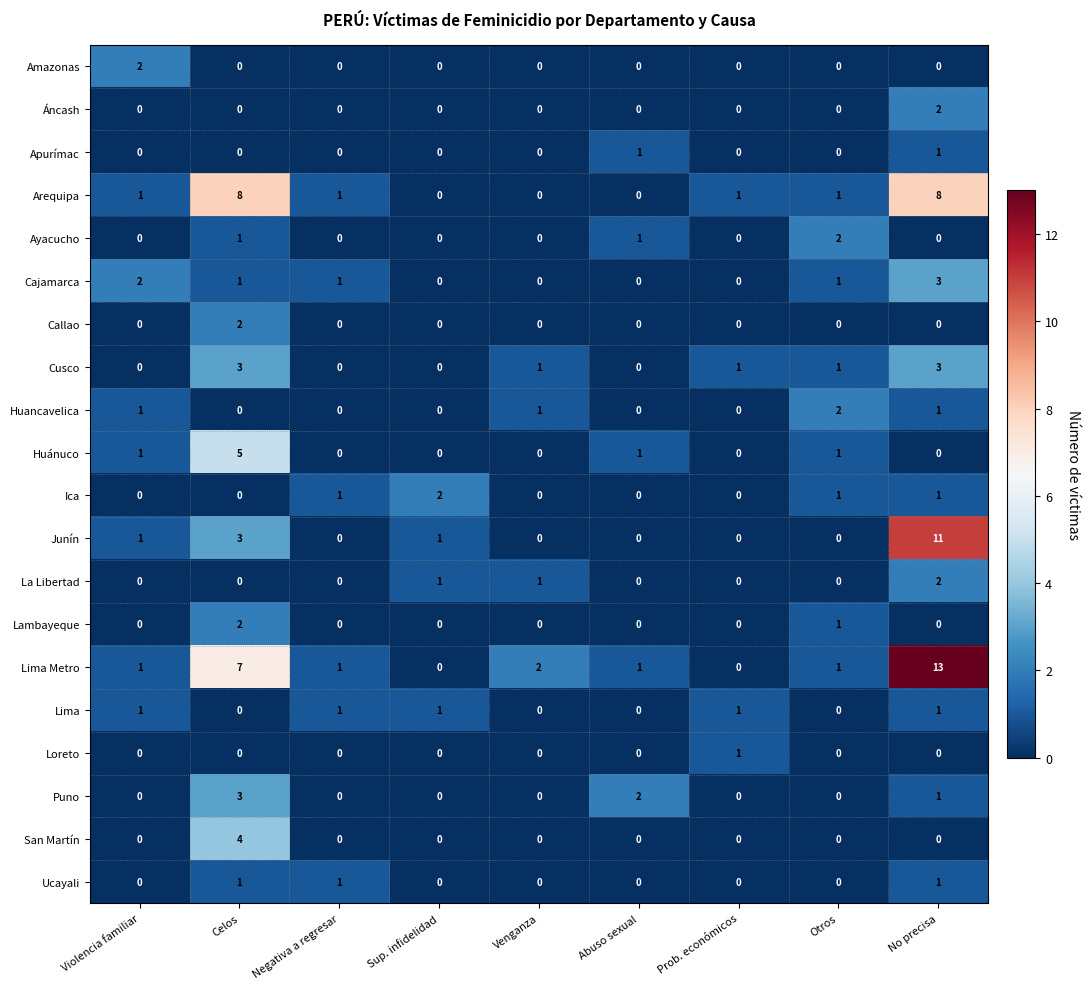

Is it true that Huancavelica equals -1 at Prob. económicos?

False